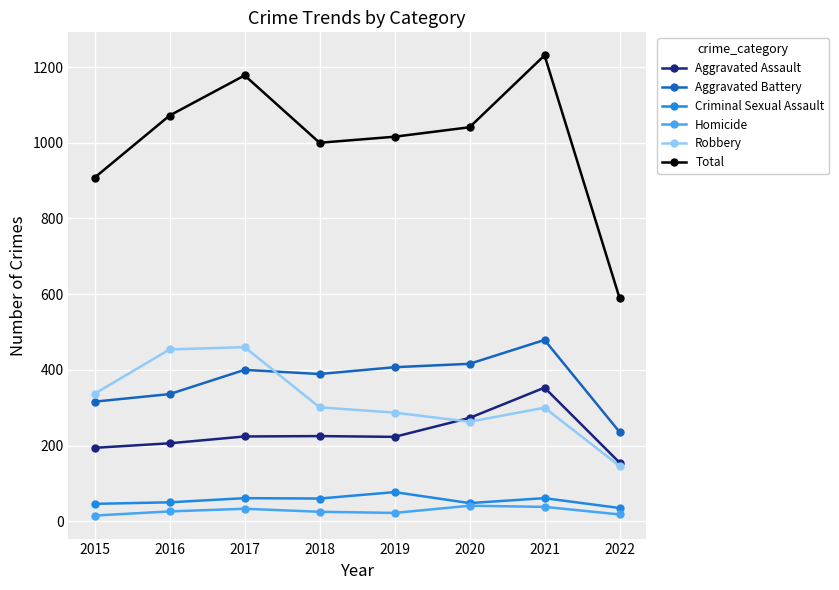

What is the greatest value displayed?

1231